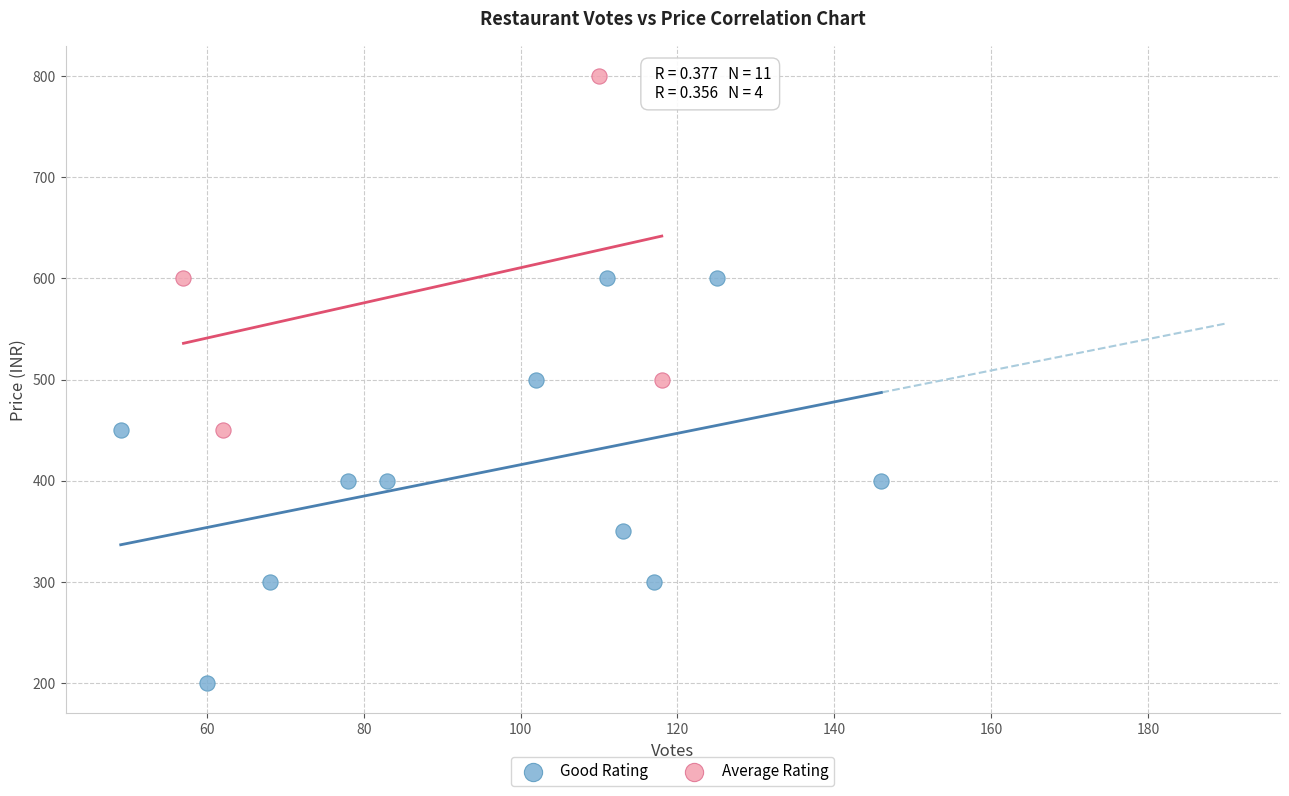

What are all the series names shown in the legend?

Good Rating, Average Rating